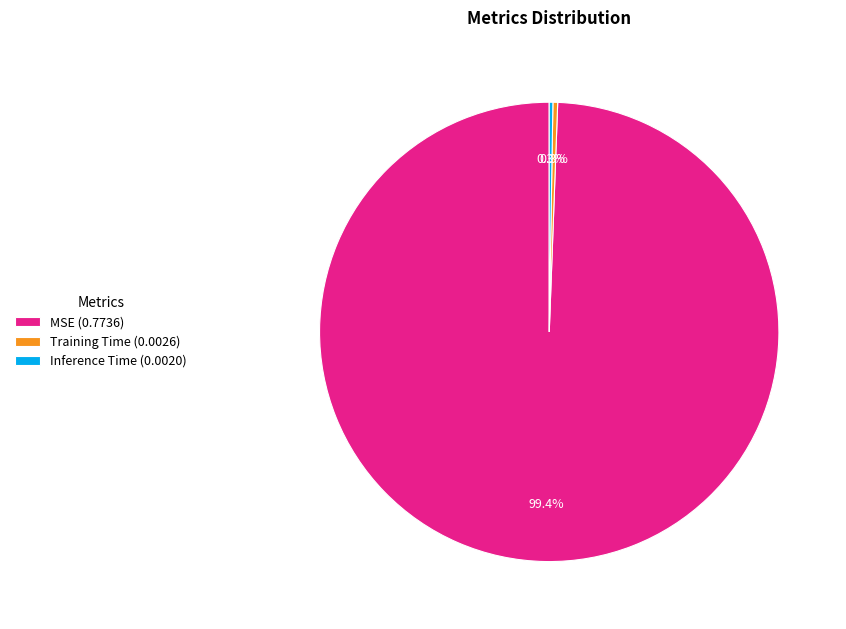

How much of the chart is everything except MSE (0.7736)?

0.6%